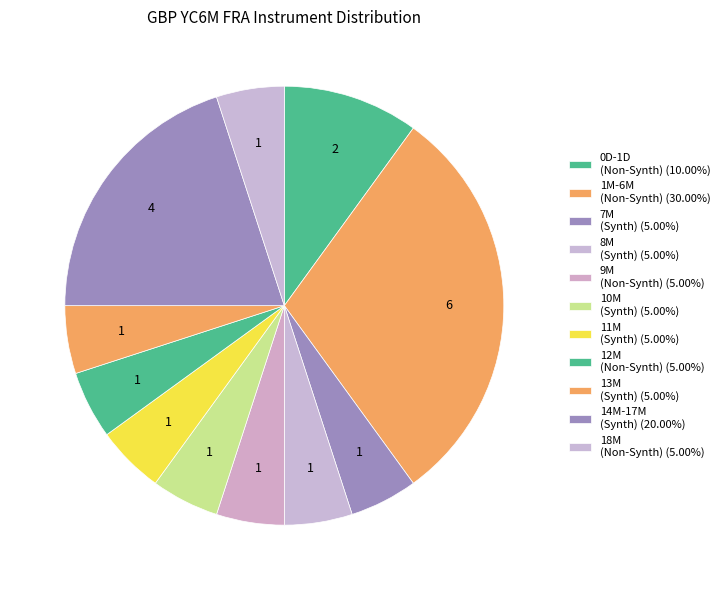

How many slices are in this pie chart?

11